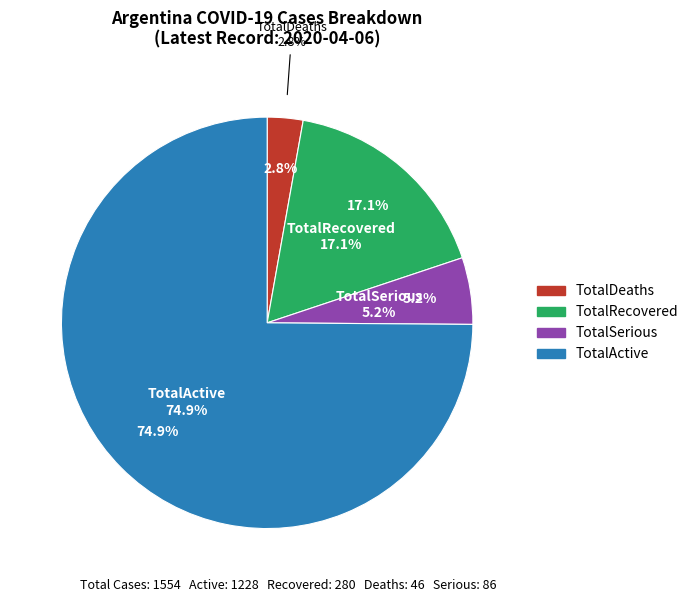

To the nearest percent, what is the average slice percentage?

25%